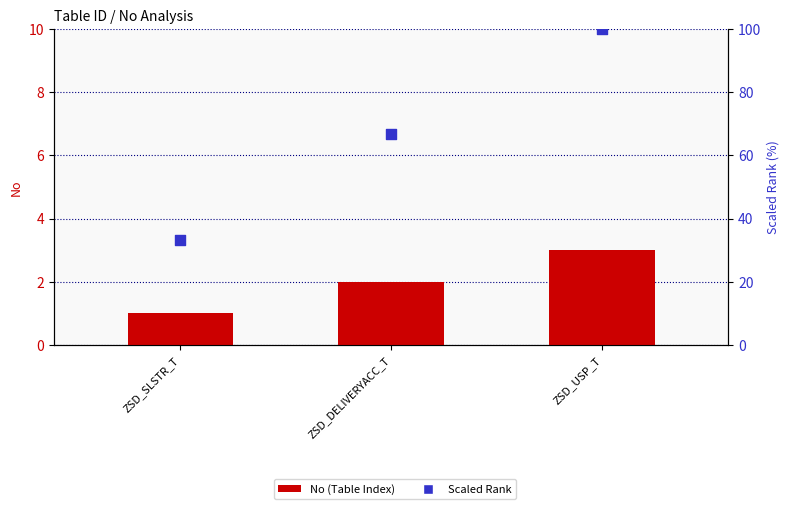

Which series has the widest spread of Y values?

Scaled Rank